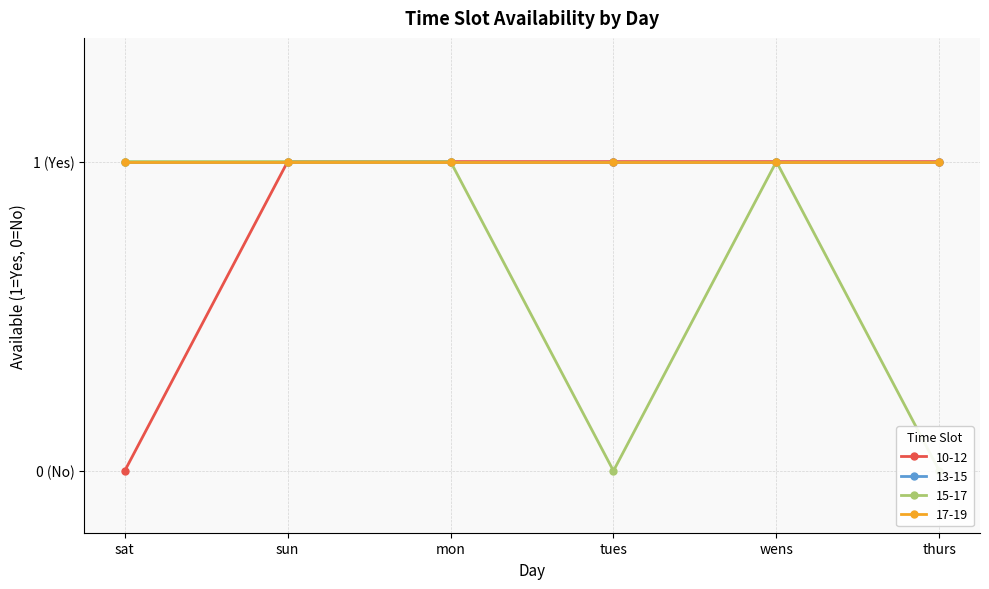

What value does the 10-12 series have at mon?

1